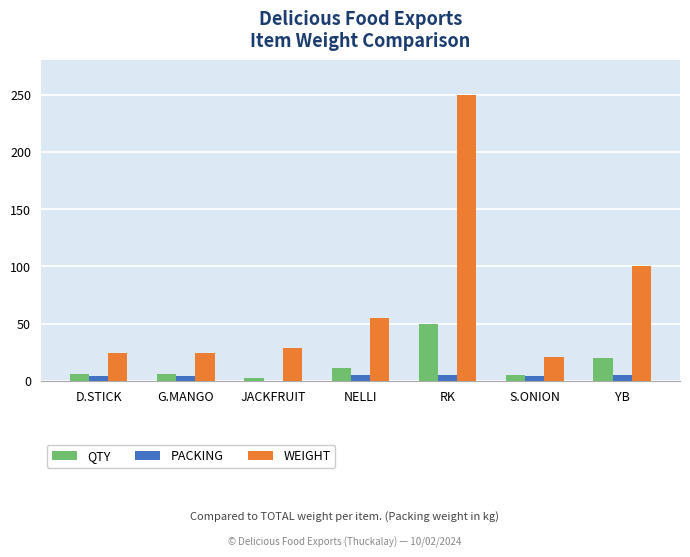

Which series has the largest total across all categories?

WEIGHT